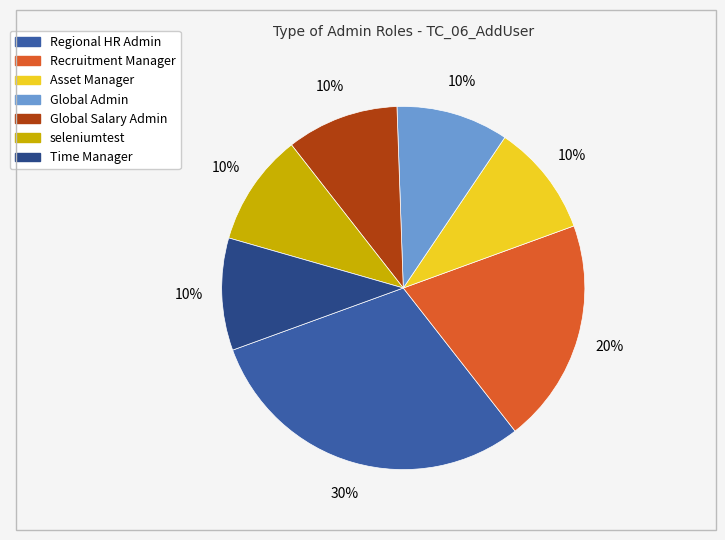

Count the number of slices in the pie.

7